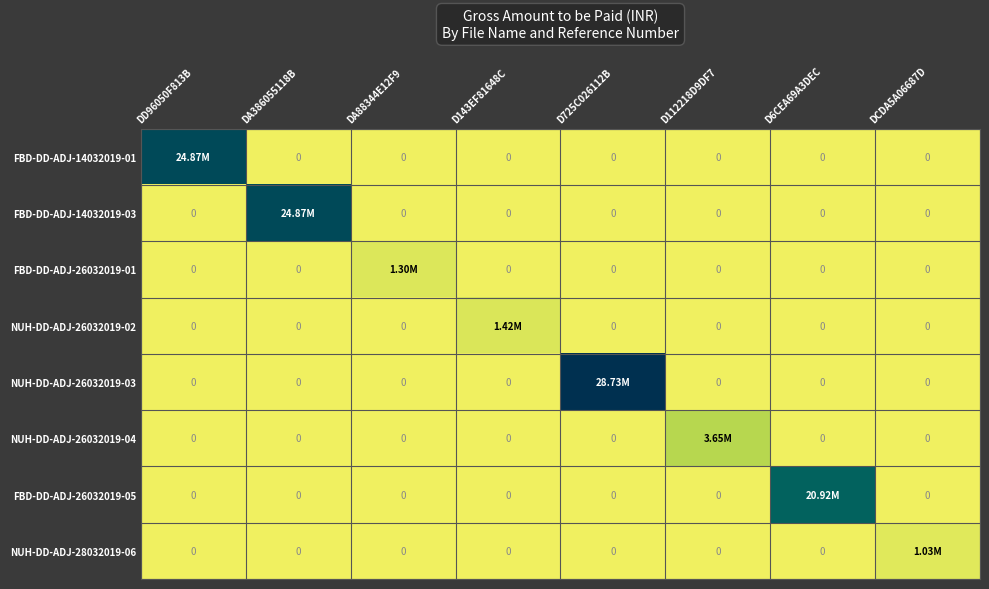

Which label corresponds to the smallest value in the chart?

DA386055118B